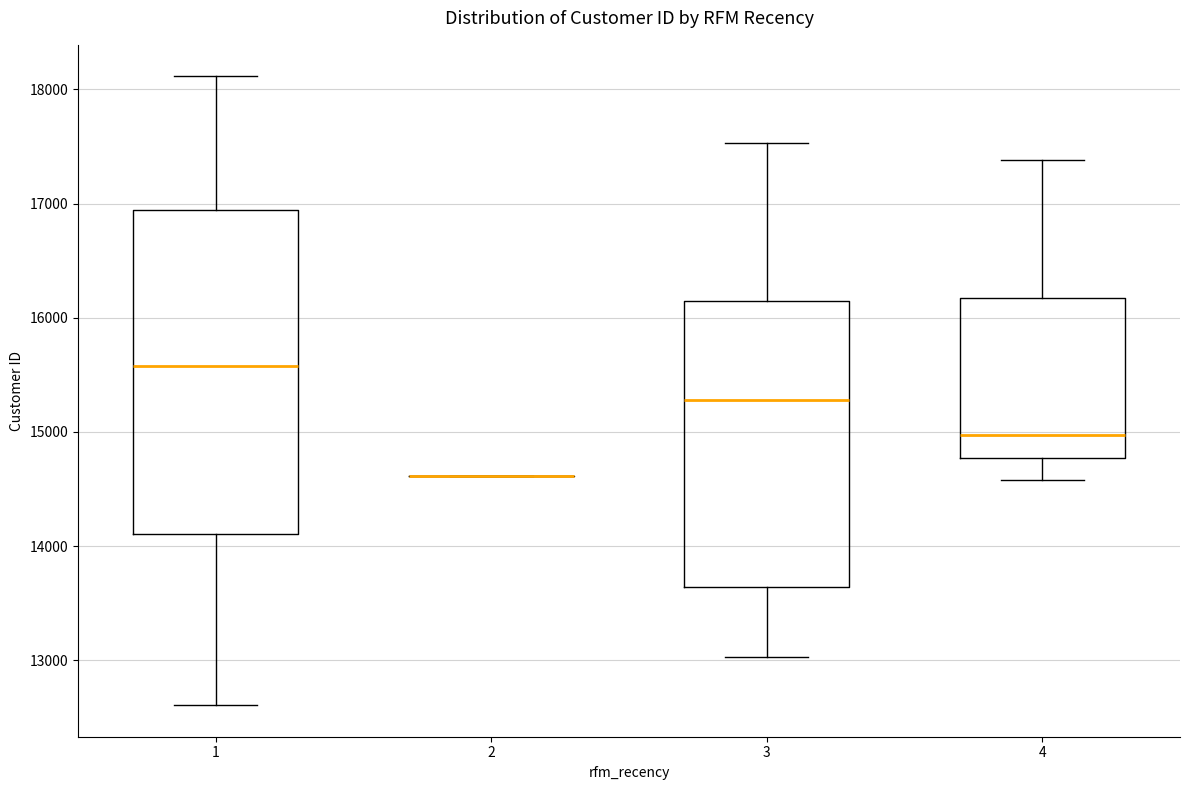

Reading left to right, read every box against the y-axis: the position of its median line, the range the box covers, and the ends of its whiskers. The values are not printed on the chart, so give them approximately, as read against the axis.

1: median 15600, box 14100 to 16900, whiskers 12600 to 18100
2: box collapsed to a line at 14600, whiskers 14600 to 14600
3: median 15300, box 13600 to 16100, whiskers 13000 to 17500
4: median 15000, box 14800 to 16200, whiskers 14600 to 17400